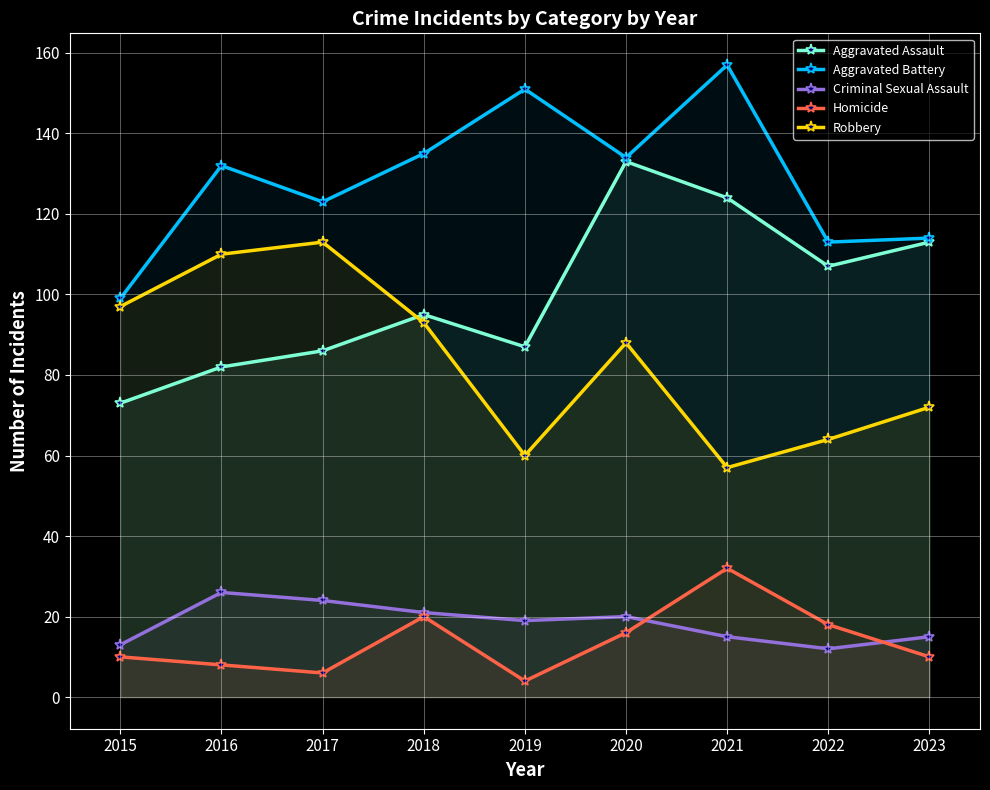

The Criminal Sexual Assault series shows 26 at 2016. True or false?

True